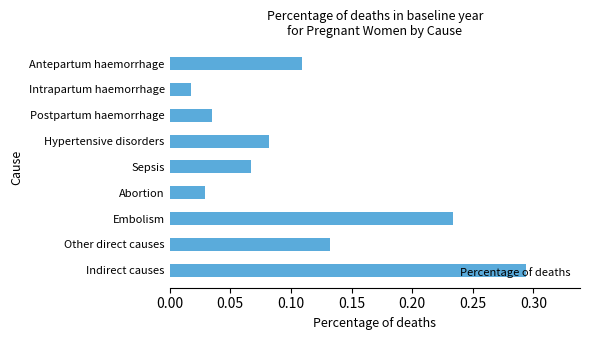

What is the label of the 1st bar from the bottom?

Indirect causes